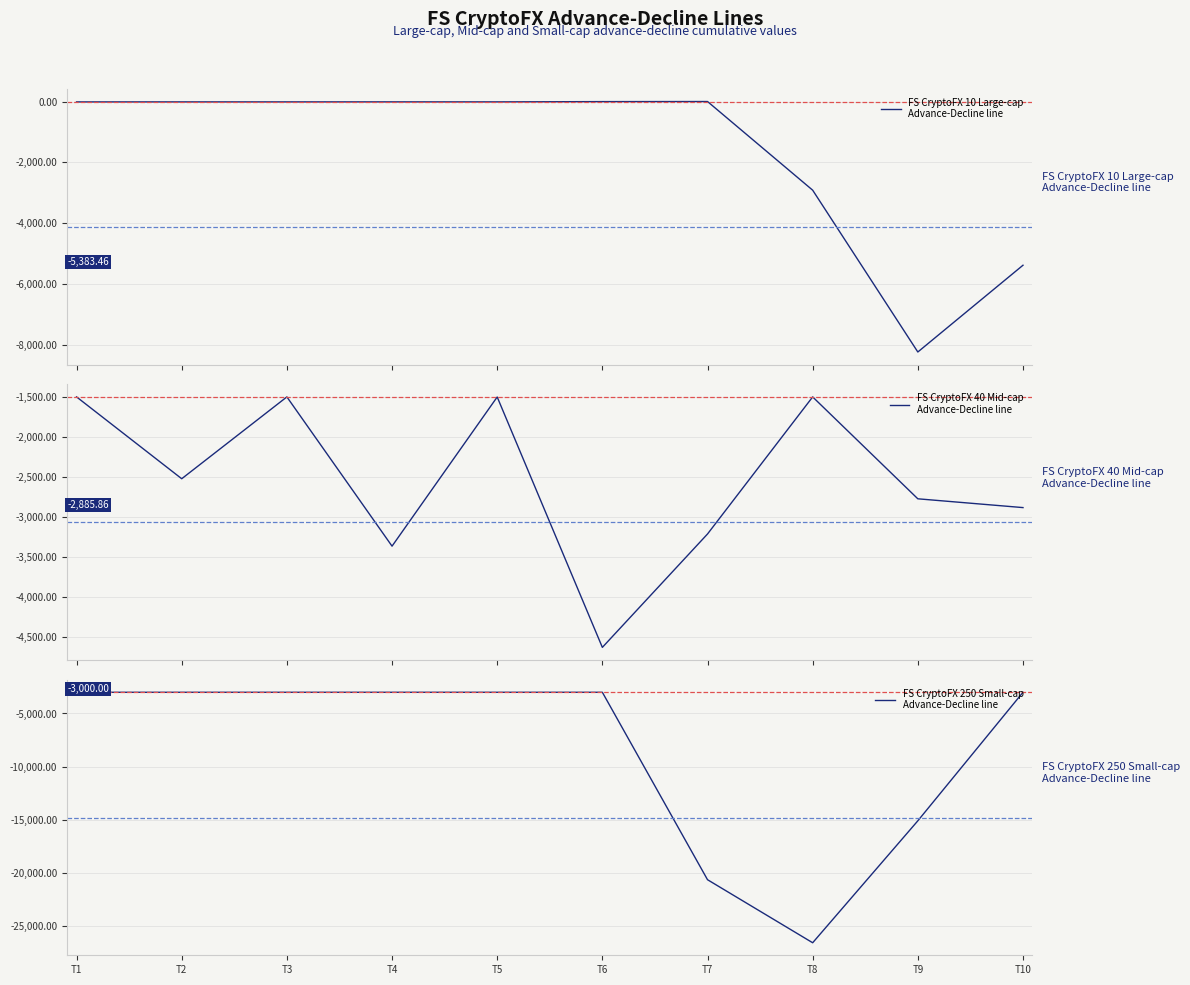

At which label does FS CryptoFX 250 Small-cap
Advance-Decline line reach its peak?

T1